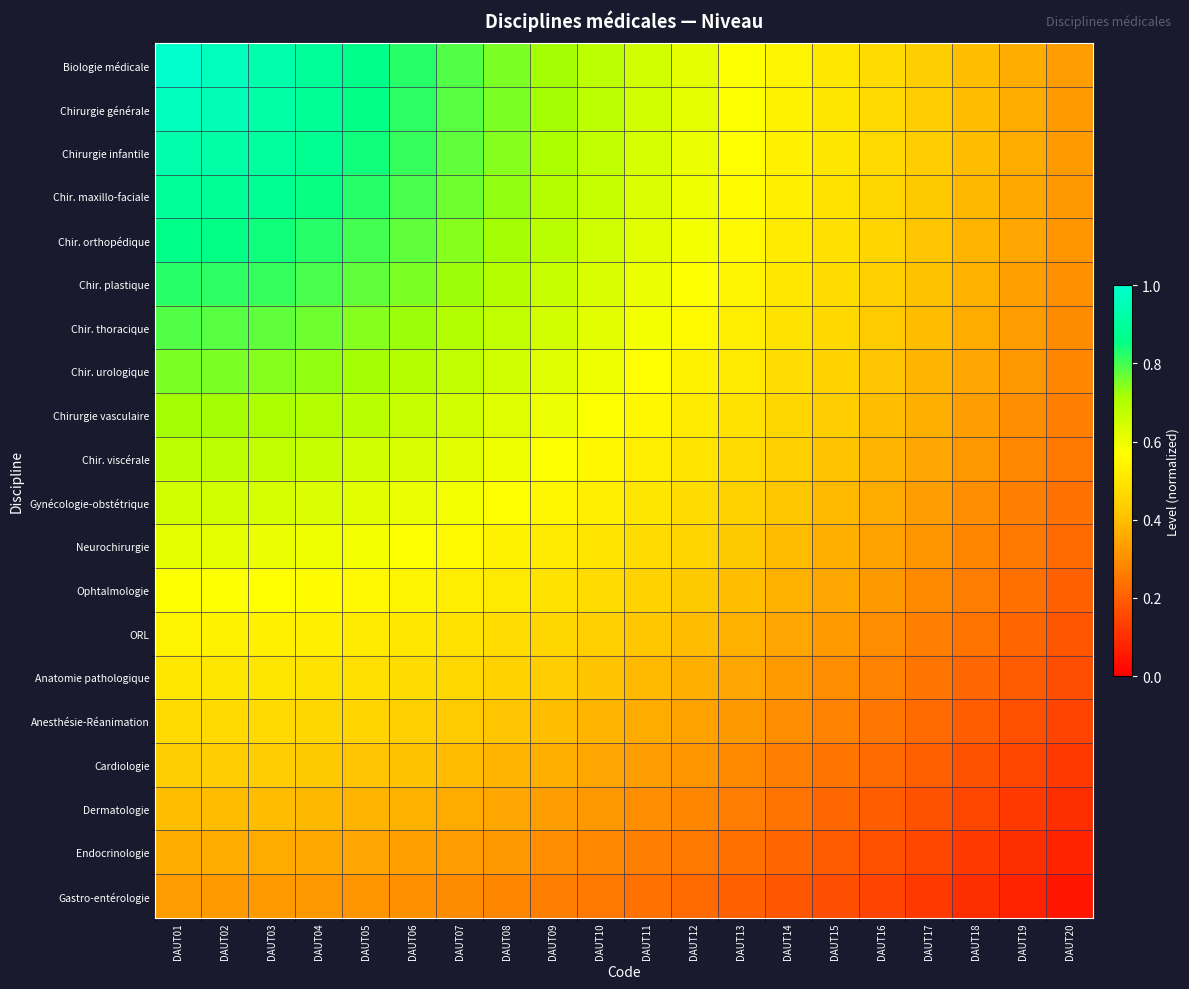

Rank the series at DAUT16 from highest to lowest value.

Biologie médicale, Chirurgie générale, Chirurgie infantile, Chir. maxillo-faciale, Chir. orthopédique, Chir. plastique, Chir. thoracique, Chir. urologique, Chirurgie vasculaire, Chir. viscérale, Gynécologie-obstétrique, Neurochirurgie, Ophtalmologie, ORL, Anatomie pathologique, Anesthésie-Réanimation, Cardiologie, Dermatologie, Endocrinologie, Gastro-entérologie